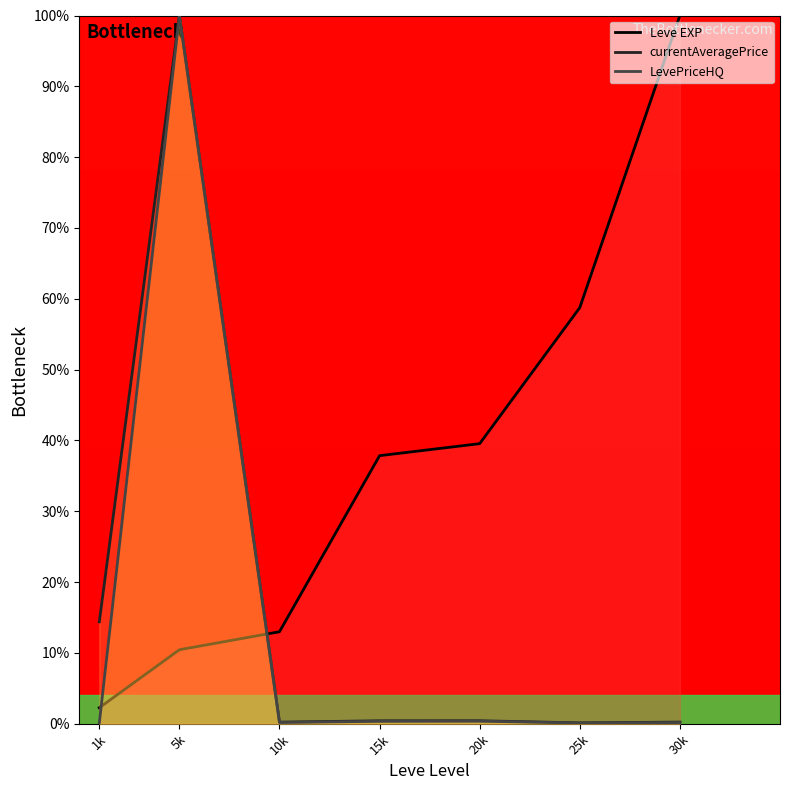

Does the chart have visible grid lines?

No